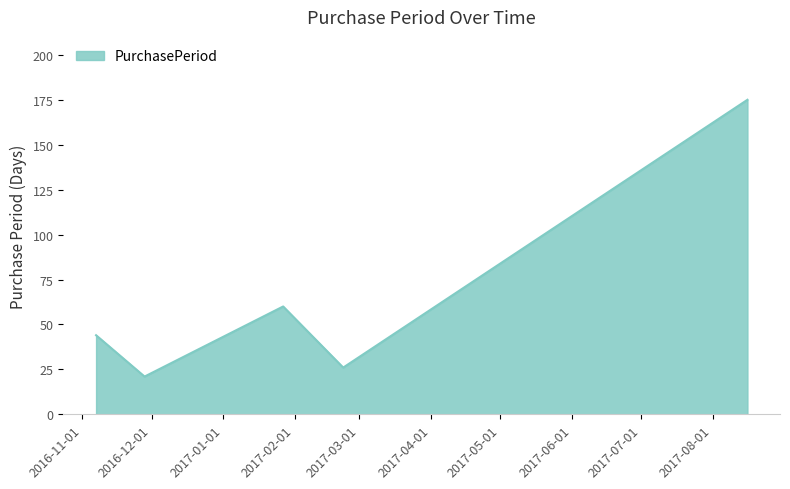

How many interior local valleys (lower than both neighbors) does the data have?

2